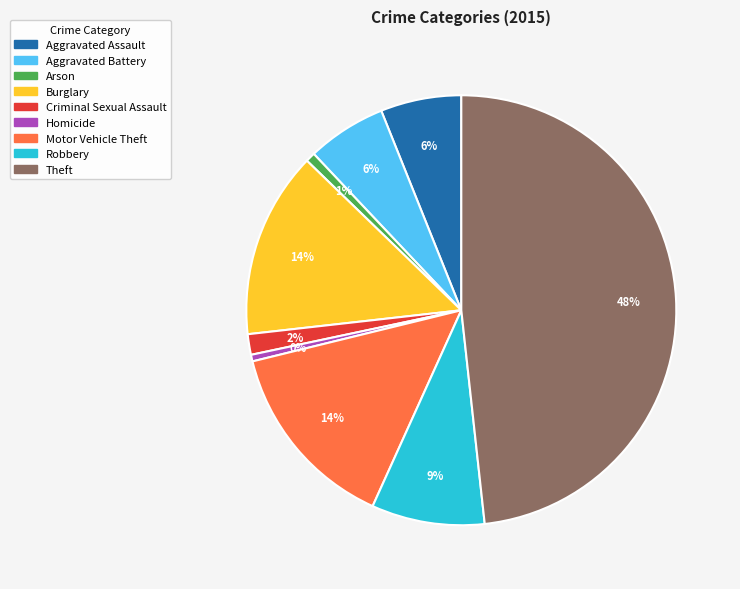

To the nearest percent, what percentage of the pie is Burglary?

14%